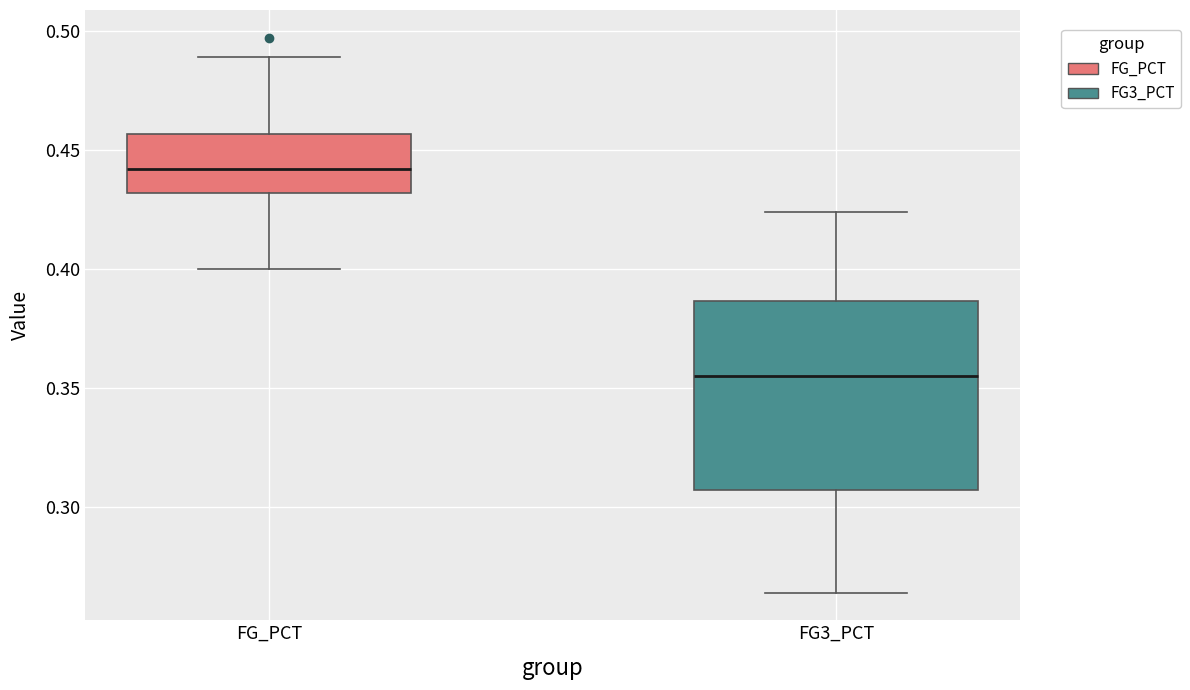

Reading left to right, transcribe this box plot: for each box, give where its median line is, the range the box spans, and where its two whiskers end, as read against the y-axis. The values are not printed on the chart, so give them approximately, as read against the axis.

FG_PCT: median 0.440, box 0.430 to 0.455, whiskers 0.400 to 0.490
FG3_PCT: median 0.355, box 0.305 to 0.385, whiskers 0.265 to 0.425